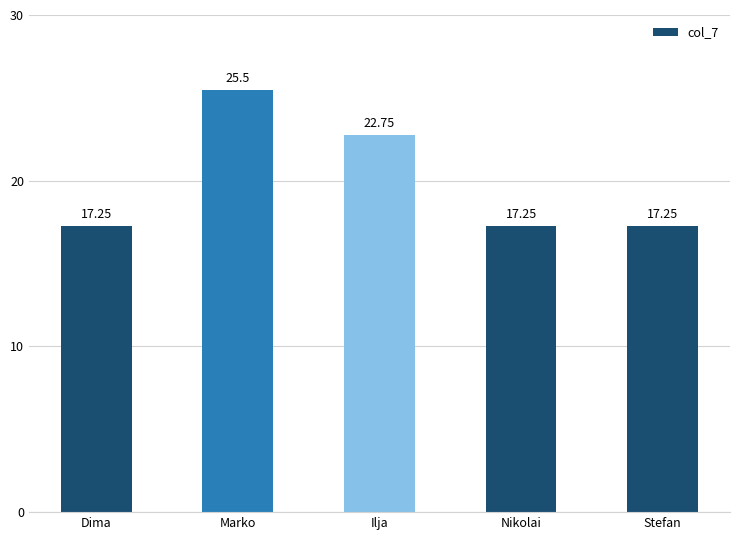

What is the sum of the values at Stefan and Dima?

34.5